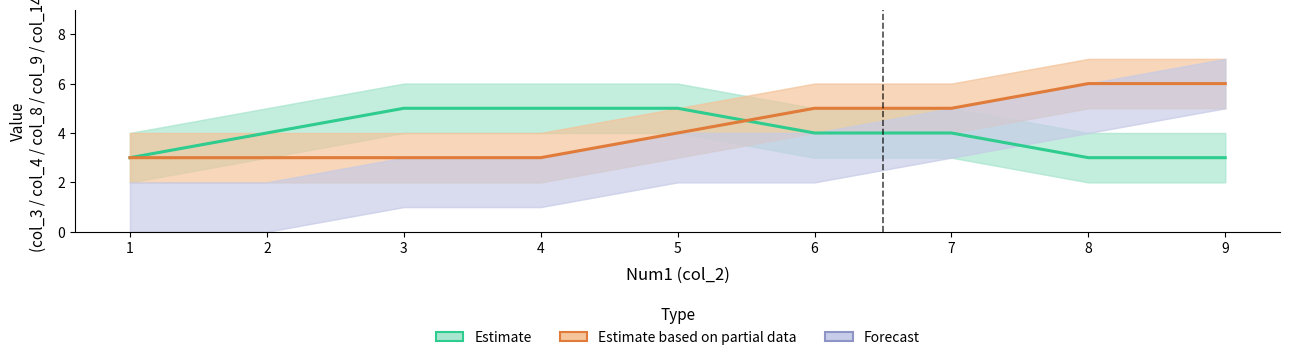

Which series ends up on top after the final intersection of Estimate based on partial data and Estimate?

Estimate based on partial data